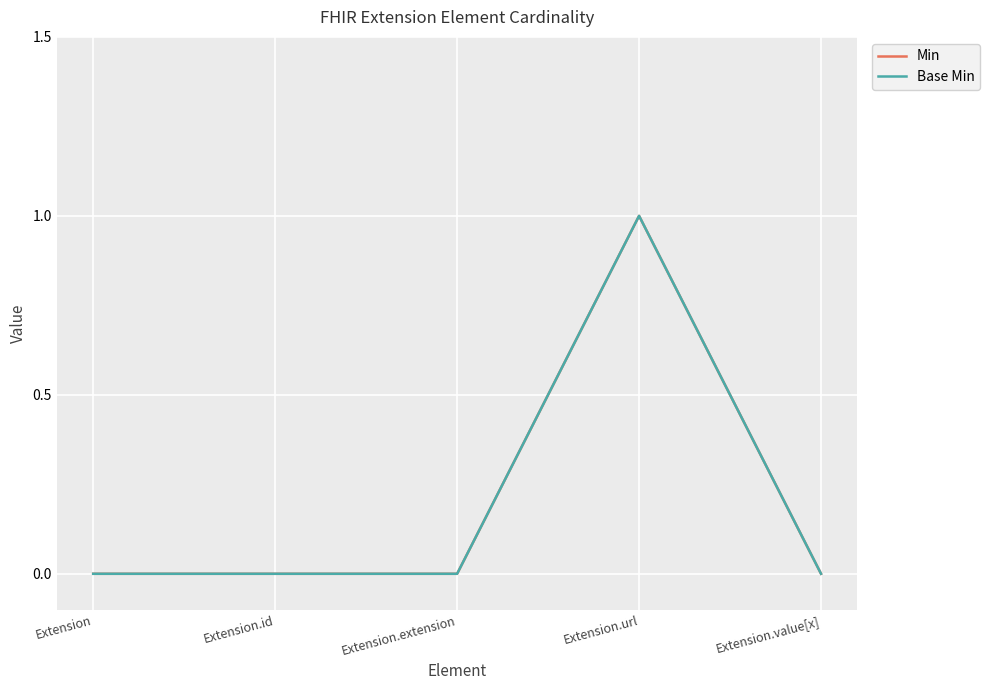

True or false: Min and Base Min cross at least once.

False